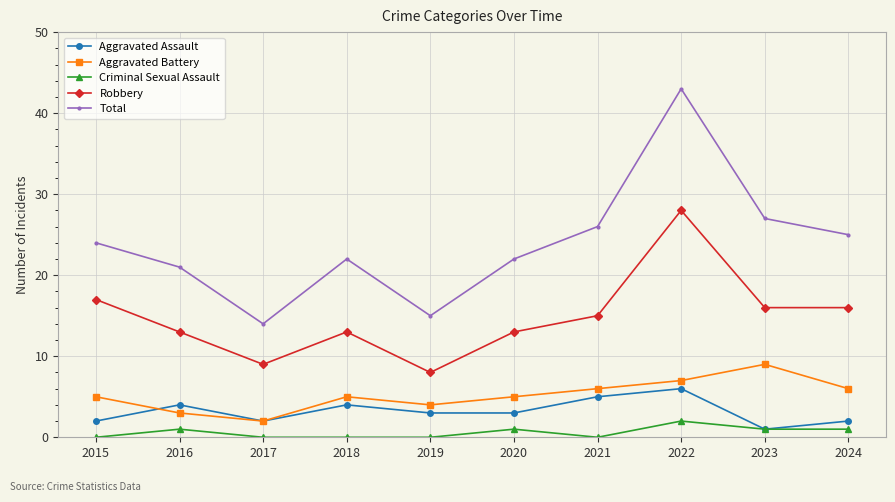

Is the value of Aggravated Assault at 2023 greater than the value of Aggravated Battery at 2018?

No